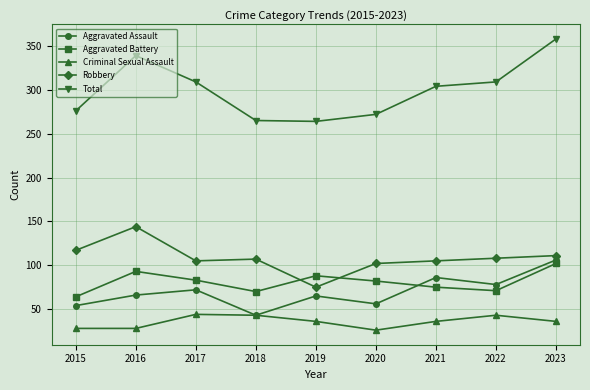

True or false: Total and Aggravated Assault intersect in this chart.

False